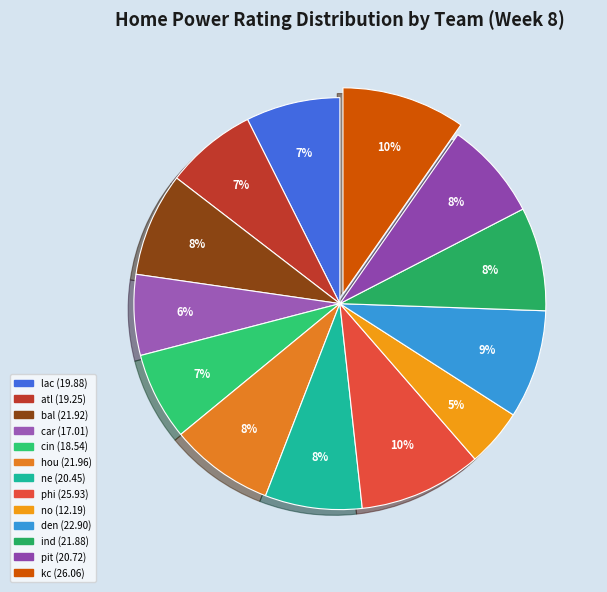

True or false: ind accounts for 18% of the total.

False